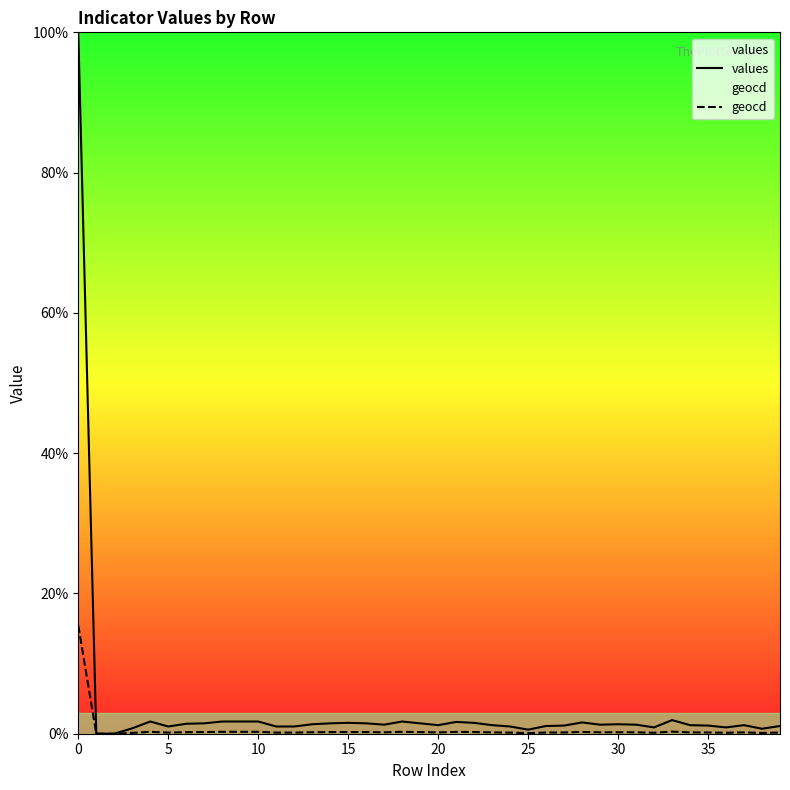

Which series has the widest spread of values?

values